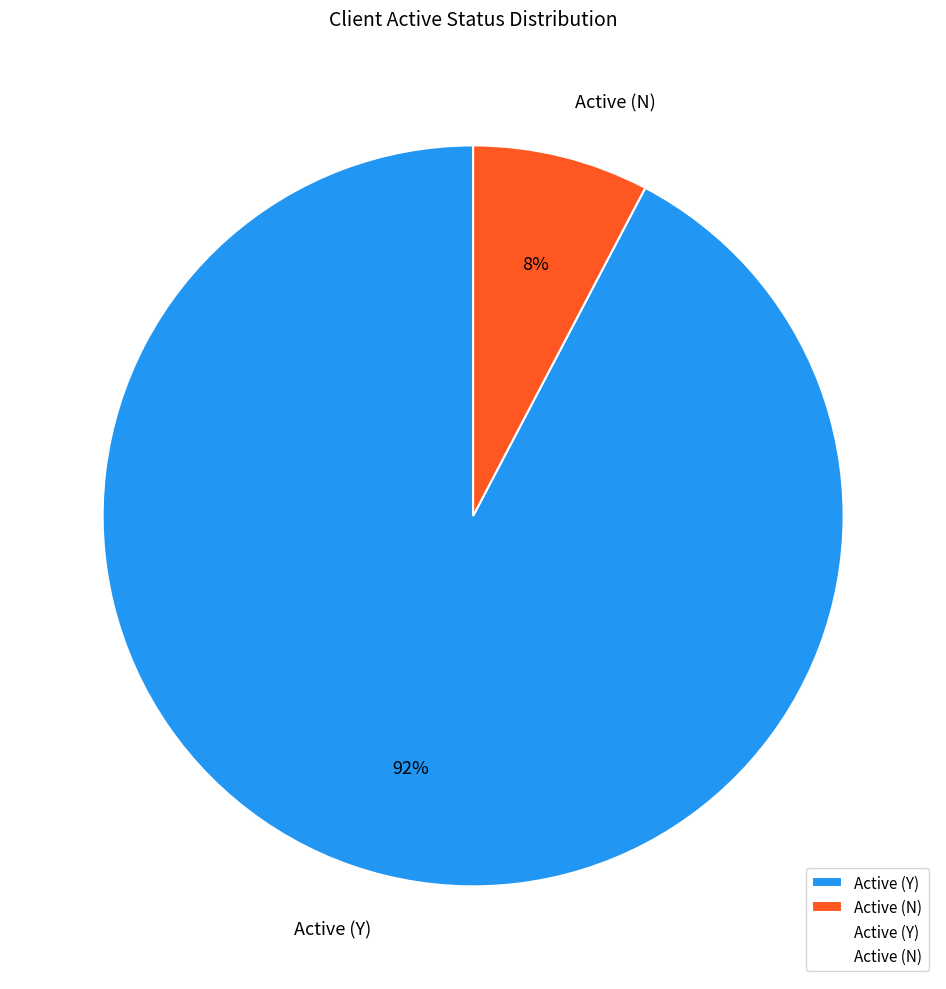

To the nearest percent, what is the combined percentage of Active (Y) and Active (N)?

100%